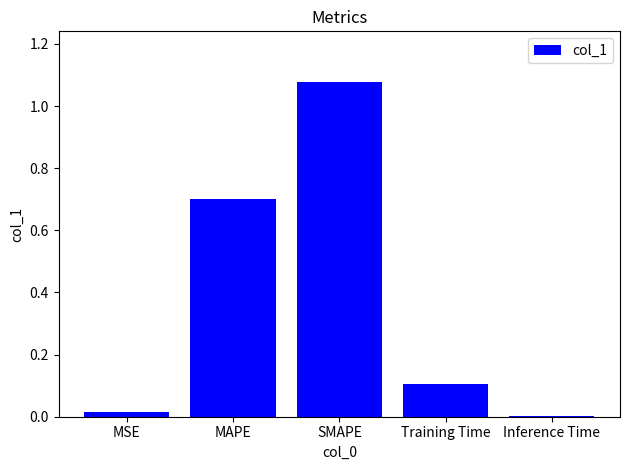

At which category does the chart reach its peak across all series?

SMAPE